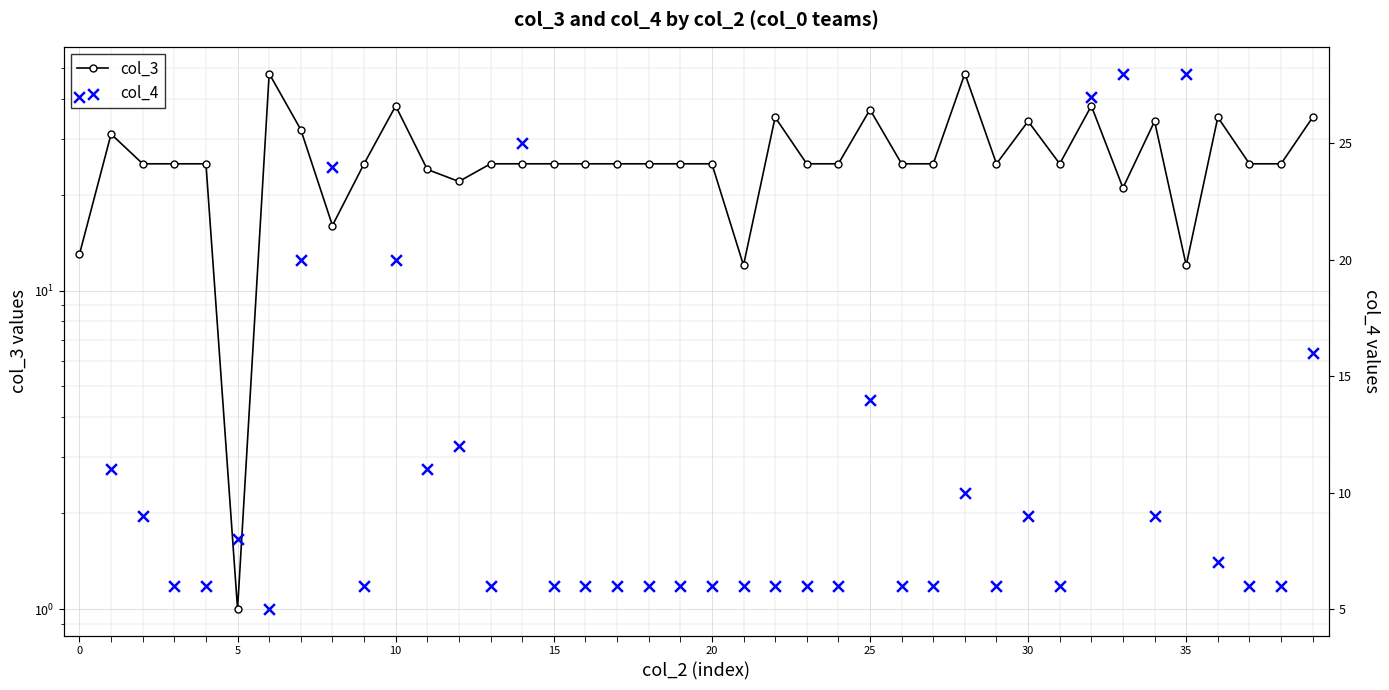

Which series contains the highest Y value?

col_3